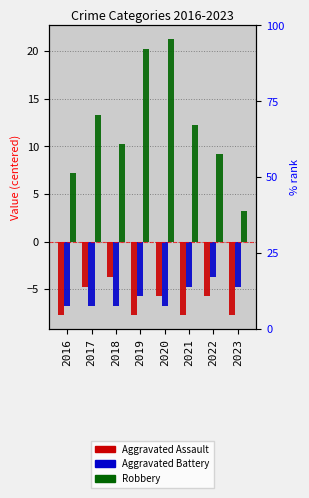

Reading left to right, list all the values displayed in this chart.

Aggravated Assault: -7.8	-4.8	-3.8	-7.8	-5.8	-7.8	-5.8	-7.8
Aggravated Battery: -6.8	-6.8	-6.8	-5.8	-6.8	-4.8	-3.8	-4.8
Robbery: 7.2	13.2	10.2	20.2	21.2	12.2	9.2	3.2